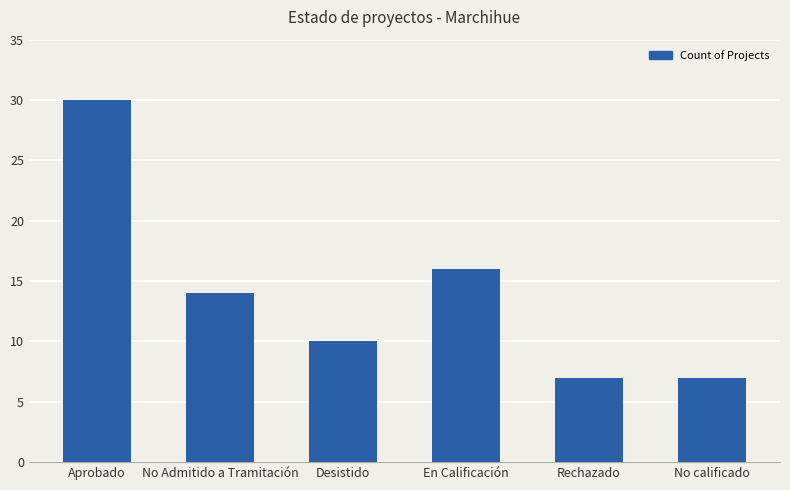

Which category has the highest value across all series?

Aprobado